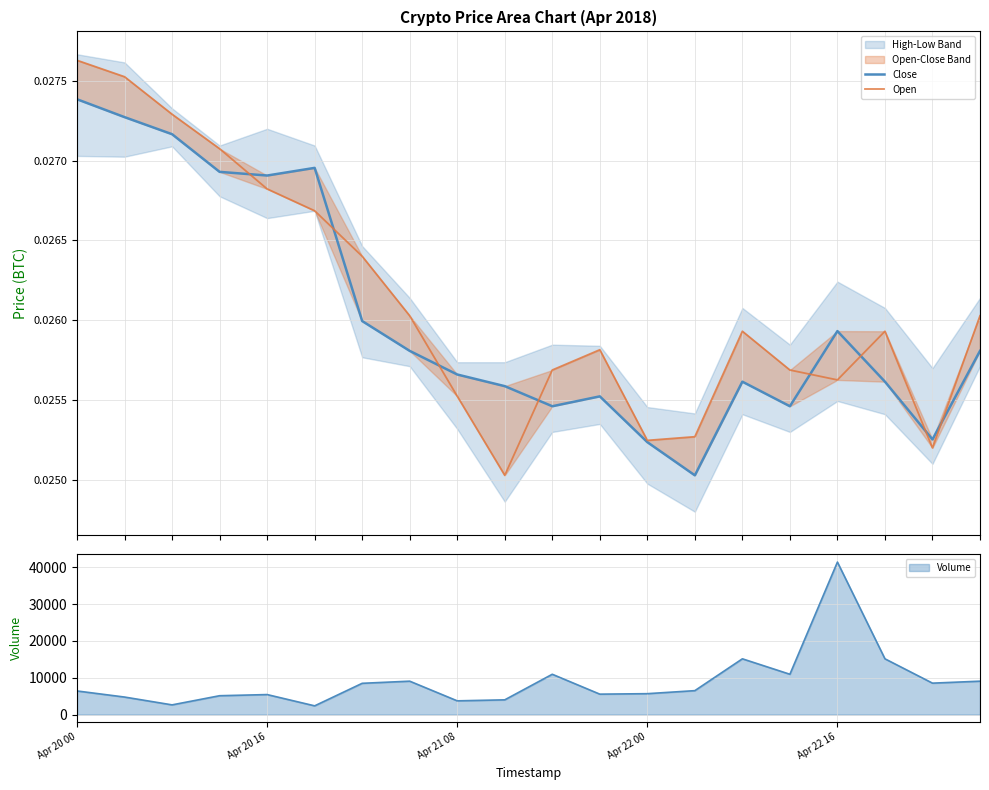

What is the minimum value for Volume?

2367.7